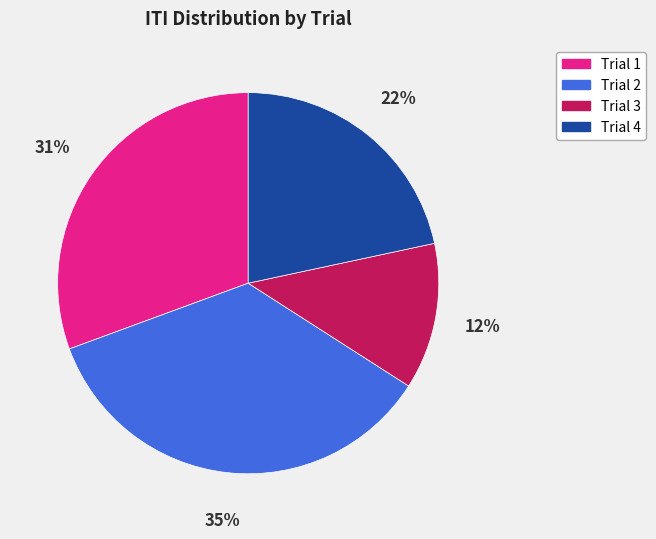

Between Trial 4 and Trial 1, which is larger?

Trial 1